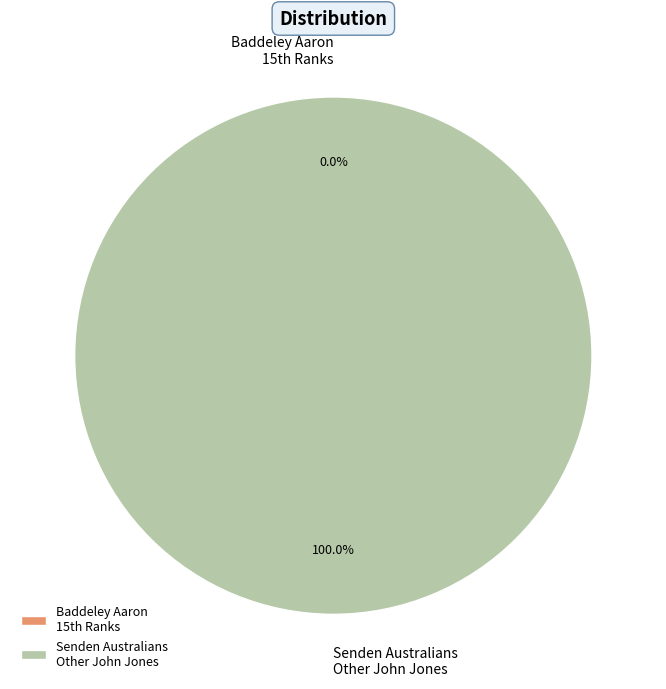

How many slices are in this pie chart?

2